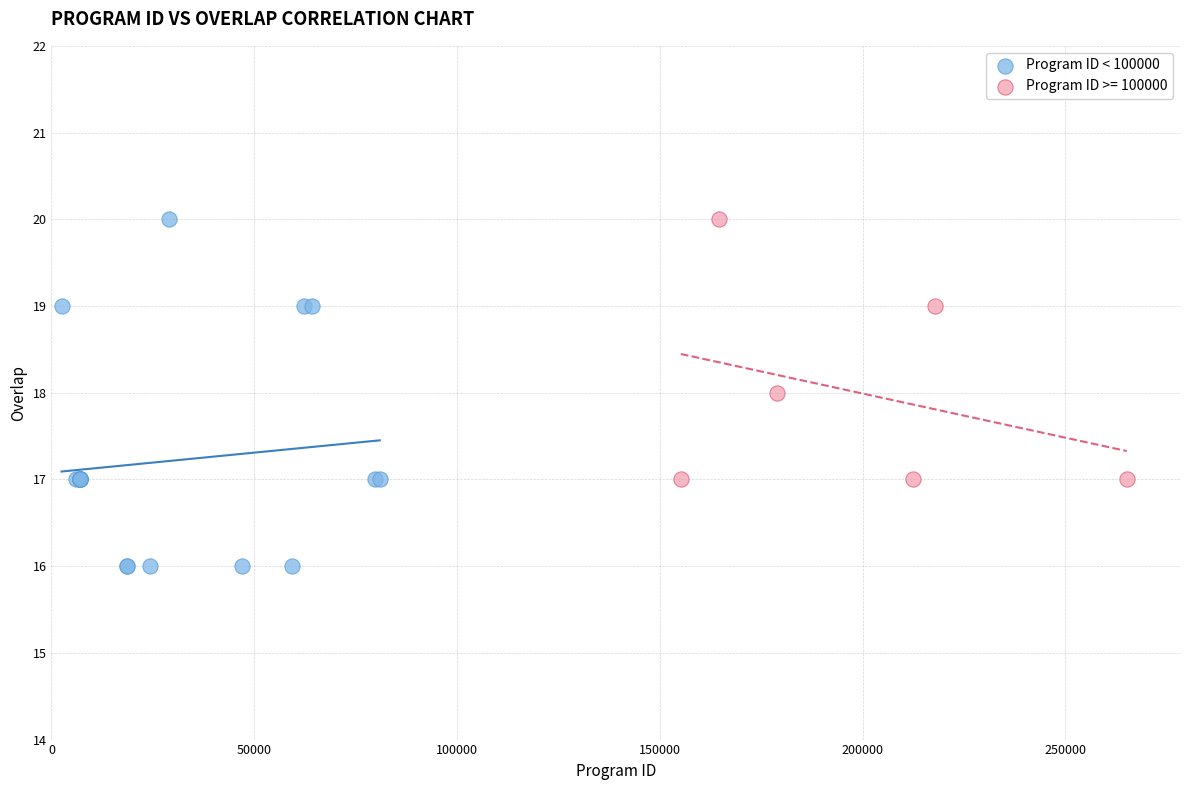

Which series has the largest Y range (max minus min)?

Program ID < 100000